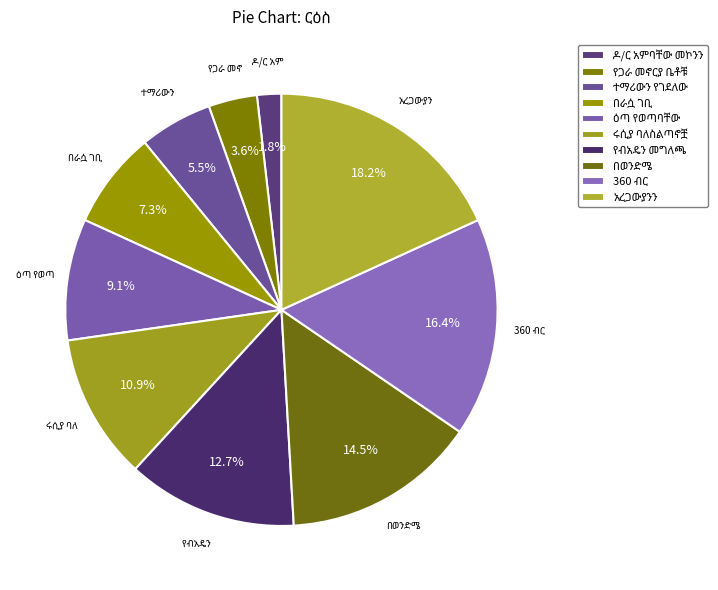

Count the number of slices in the pie.

10